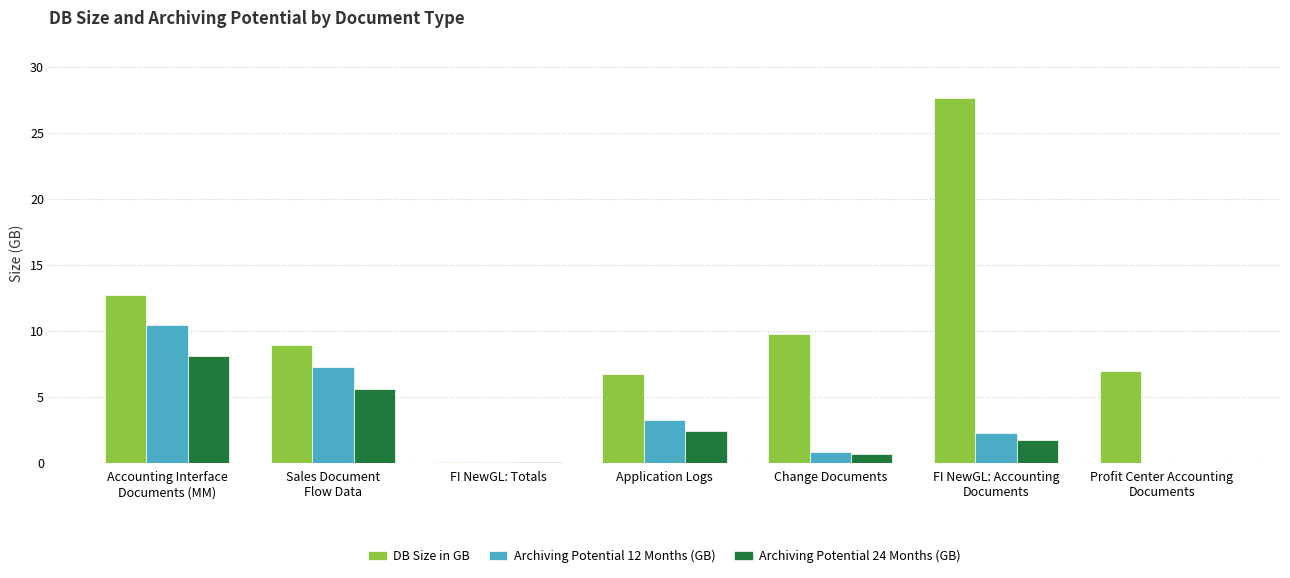

How many data points does each series have?

7